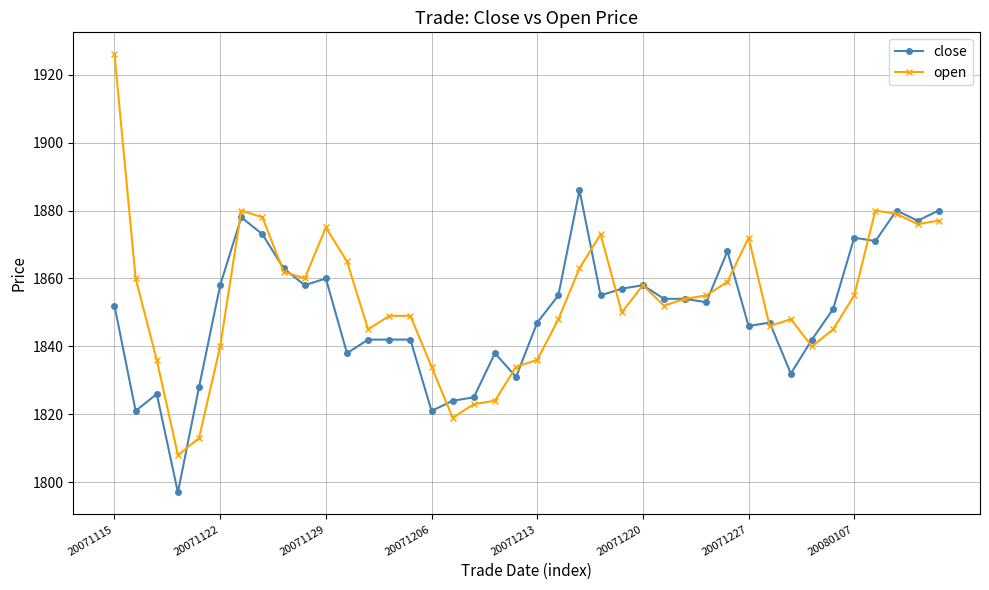

What is the maximum value shown in the chart?

1926